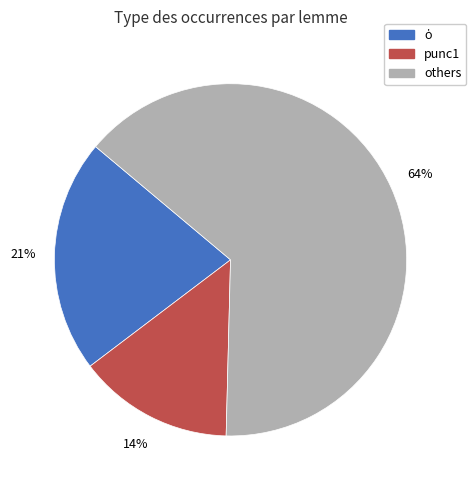

Is there any slice that represents more than half of the pie?

Yes